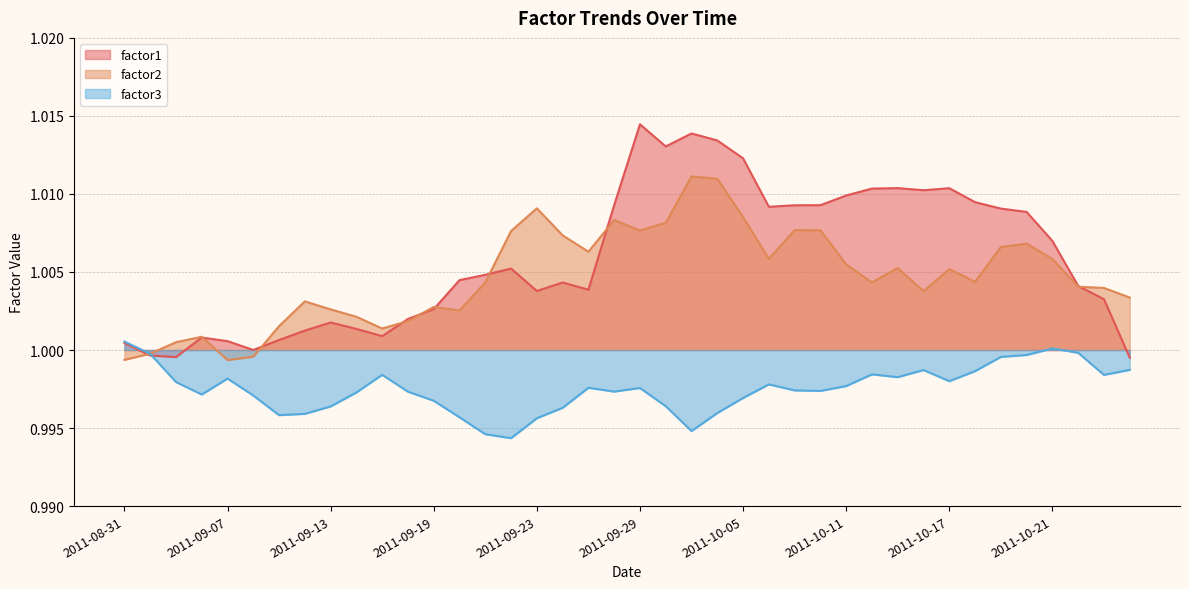

Which series has the largest total across all categories?

factor1